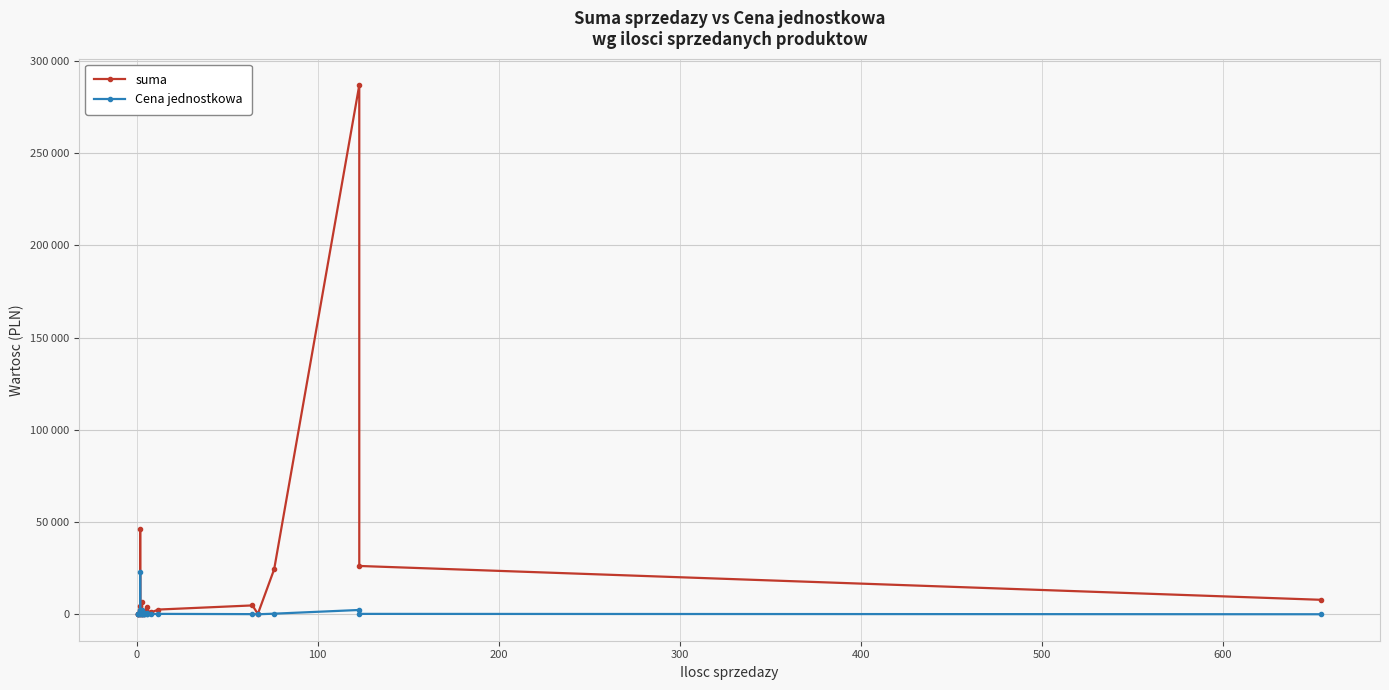

What are all the series names shown in the legend?

suma, Cena jednostkowa